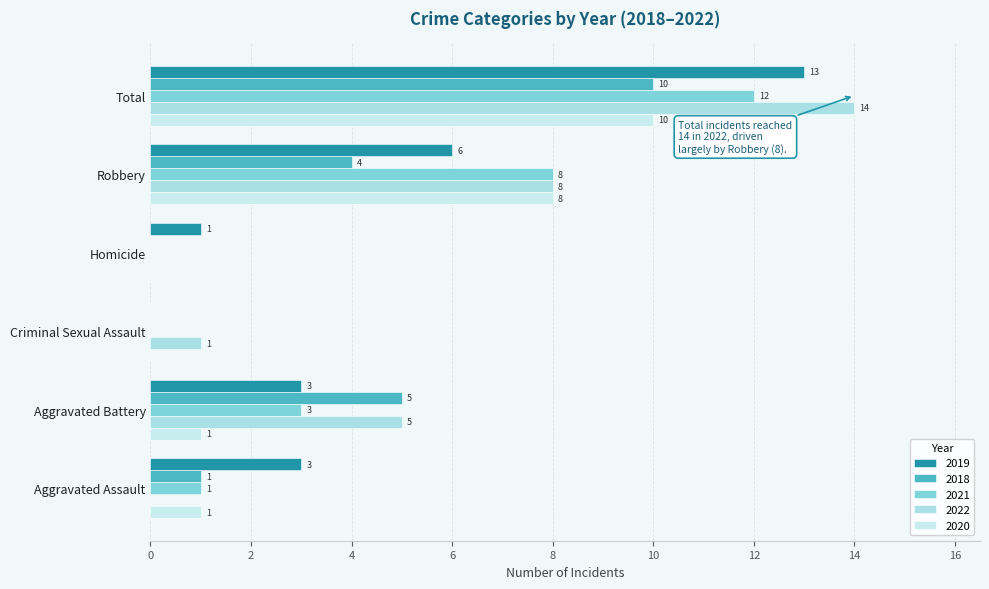

What is the average value of the 2019 series?

4